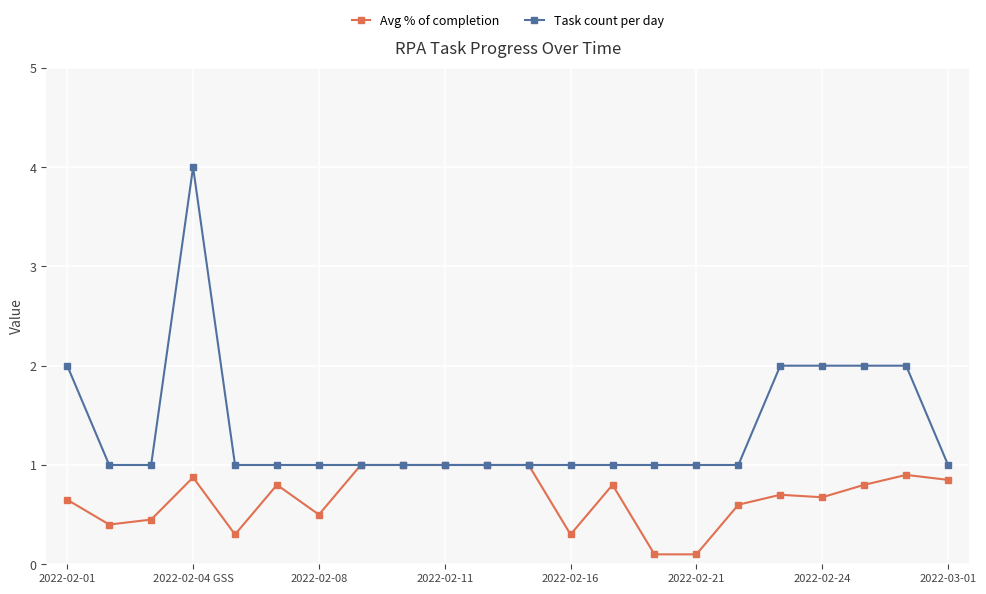

Which series has the largest total across all categories?

Task count per day